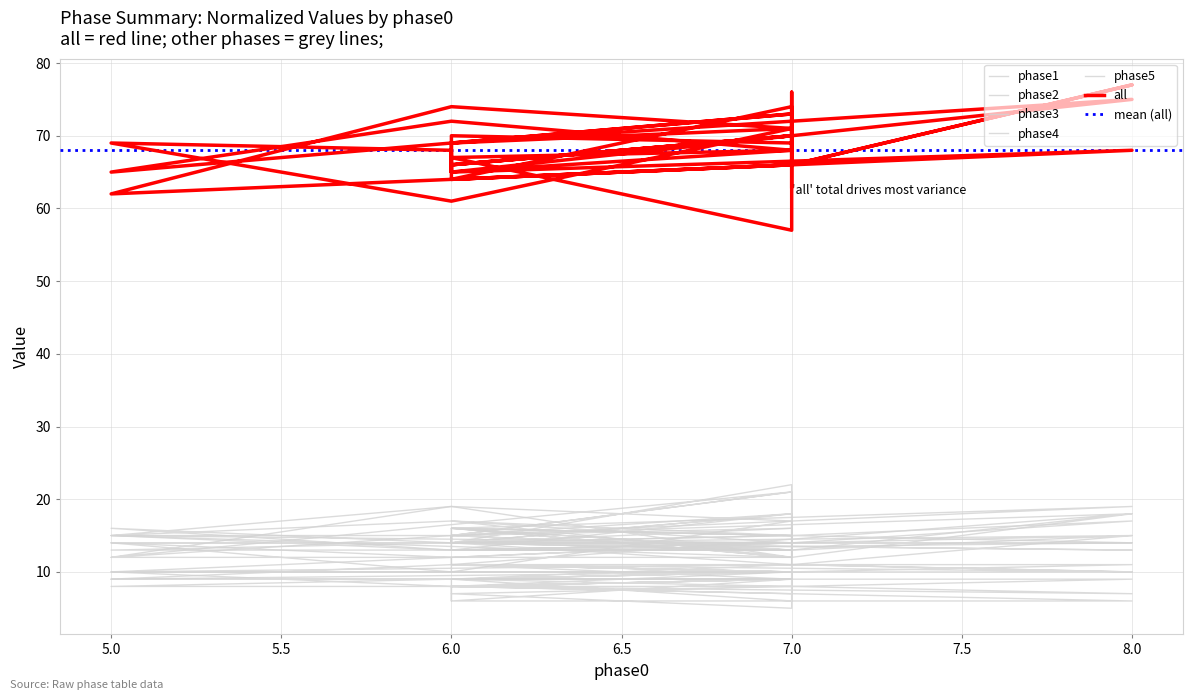

Reading left to right, list all the values displayed in this chart.

phase1: 12	13	14	12	14	13	15	14	14	15	12	16	15	16	14	16	17	15	17	12	13	13	14	16	12	19	15	12	16	19	15	14	16	13	14	17	15	14	17	15
phase2: 8	9	9	9	9	8	6	9	9	6	9	8	9	8	8	7	8	8	7	5	9	8	6	6	9	8	10	10	8	7	9	9	9	9	9	9	8	8	9	9
phase3: 11	17	14	14	18	13	13	13	15	21	15	15	16	15	14	13	18	13	13	13	22	14	14	14	18	15	12	21	15	18	11	12	14	10	17	19	12	12	18	13
phase4: 11	11	11	9	10	11	10	10	10	10	10	10	9	9	9	9	11	10	11	9	10	11	11	9	10	11	9	10	10	10	11	12	10	10	10	10	10	11	10	11
phase5: 15	15	15	16	13	15	15	14	15	13	15	15	13	16	14	14	15	15	14	11	13	13	15	14	13	14	14	14	14	13	14	15	15	13	14	14	13	13	15	11
all: 63	72	70	66	70	66	65	66	69	71	68	68	69	70	64	66	76	68	67	57	74	64	68	65	68	72	65	73	69	75	65	68	69	61	71	74	62	66	77	66